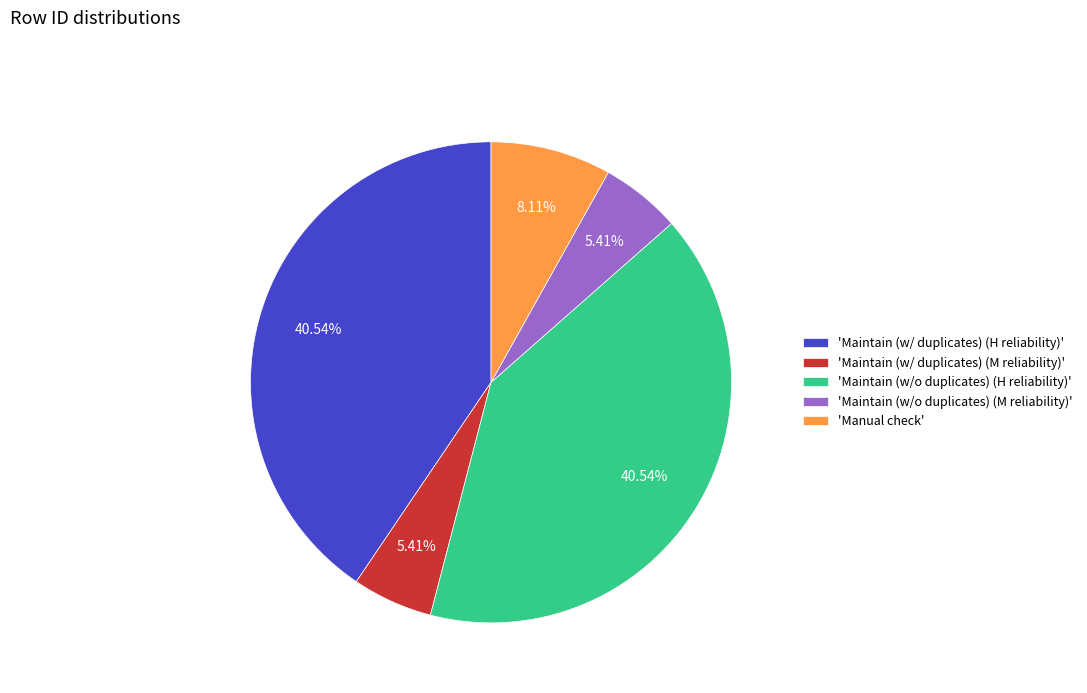

To the nearest percent, what is the average slice percentage?

20%